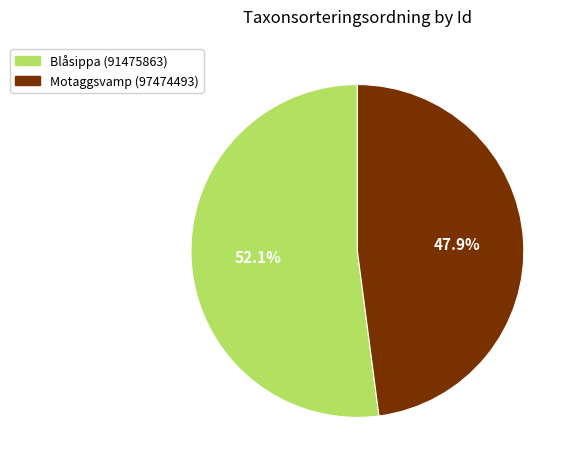

Count the number of slices in the pie.

2